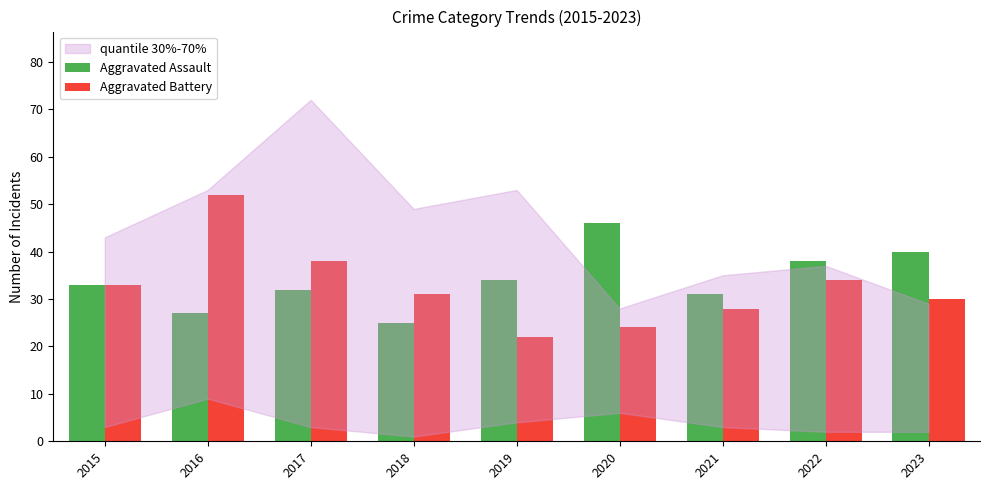

At which label does Aggravated Assault reach its minimum?

2018